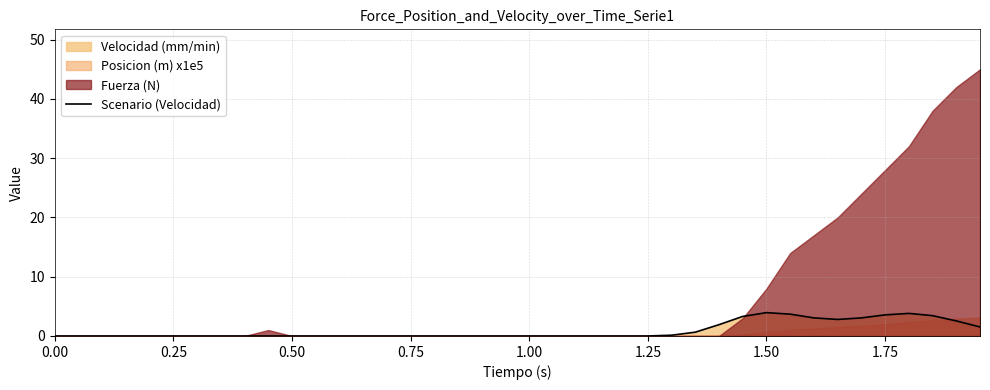

The Scenario (Velocidad) series shows 2.7 at 0.00. True or false?

False